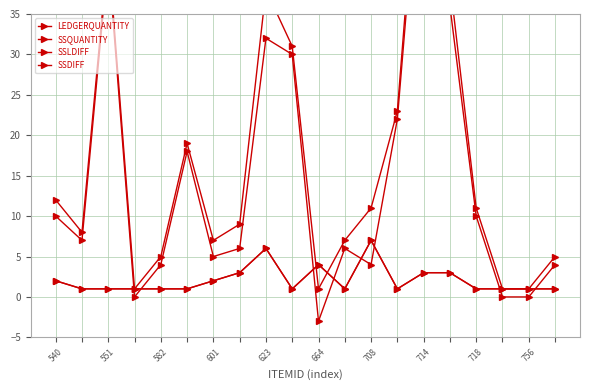

In LEDGERQUANTITY, how many points are higher than both neighbors (excluding endpoints)?

4